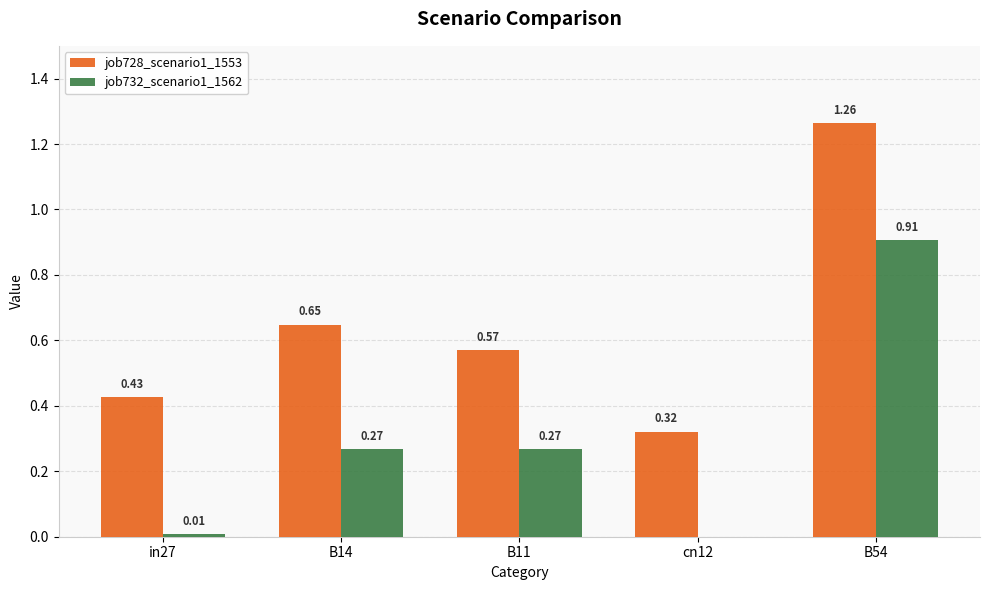

Between B14 and cn12, which series saw the biggest shift?

job728_scenario1_1553